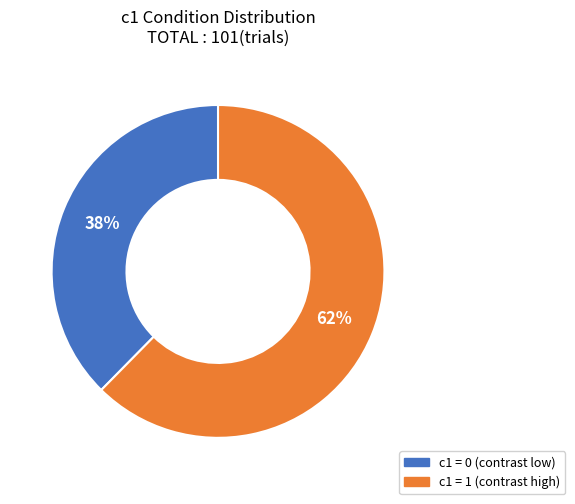

To the nearest percent, what is the average slice percentage?

50%